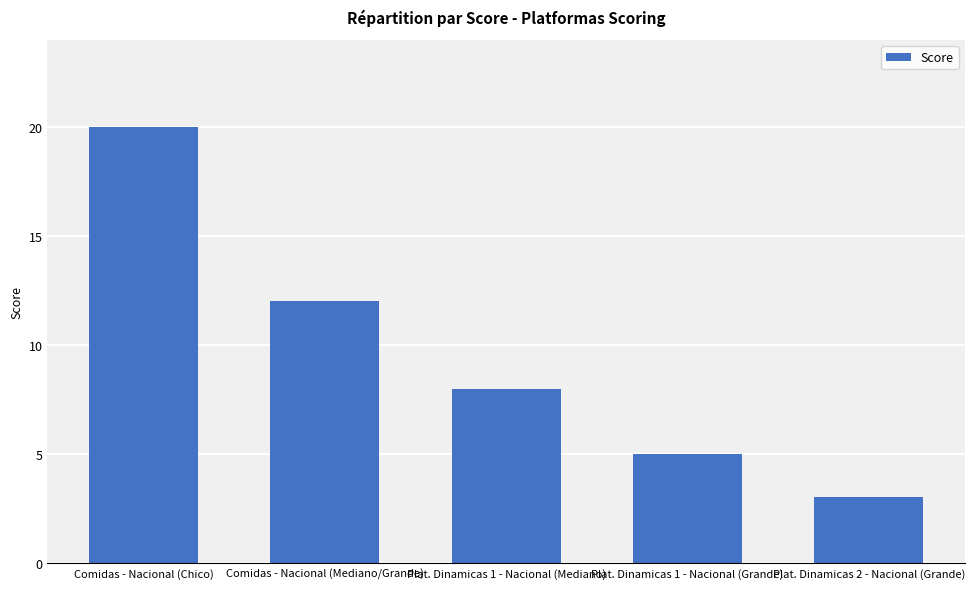

What is the change in value from Plat. Dinamicas 1 - Nacional (Mediano) to Plat. Dinamicas 2 - Nacional (Grande)?

-5